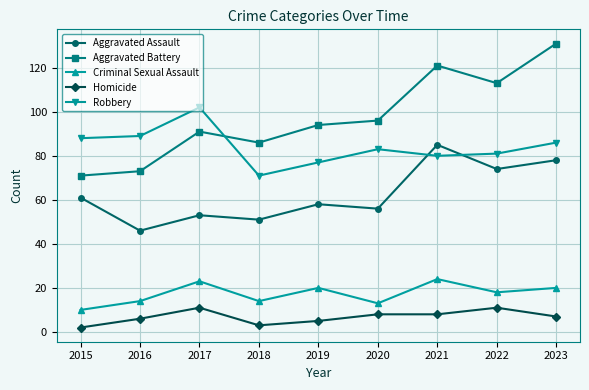

At which label does Aggravated Assault first exceed 58?

2015